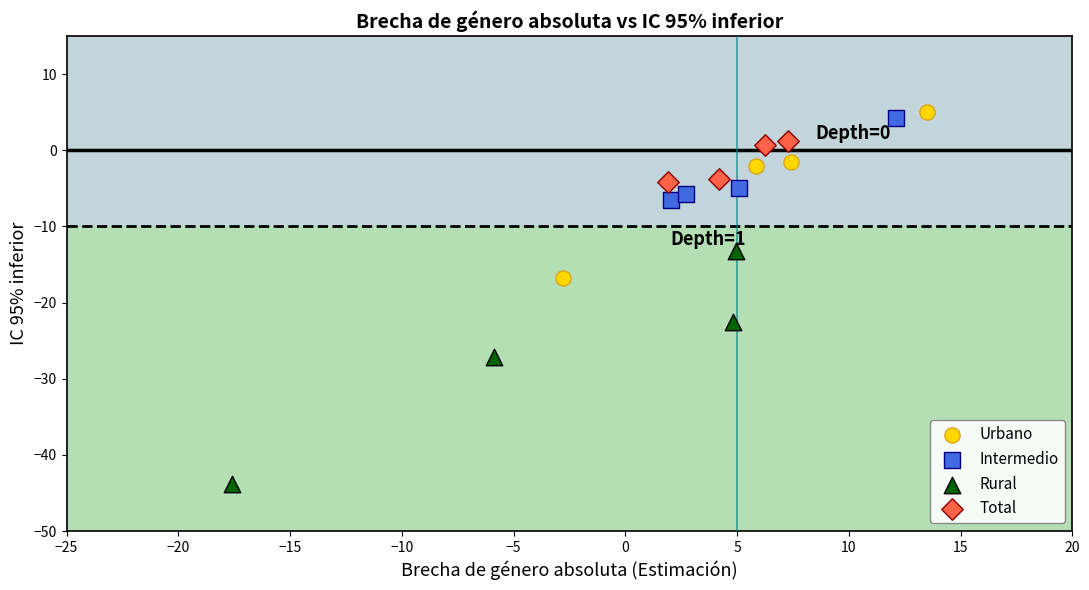

Which series has the widest spread of Y values?

Rural